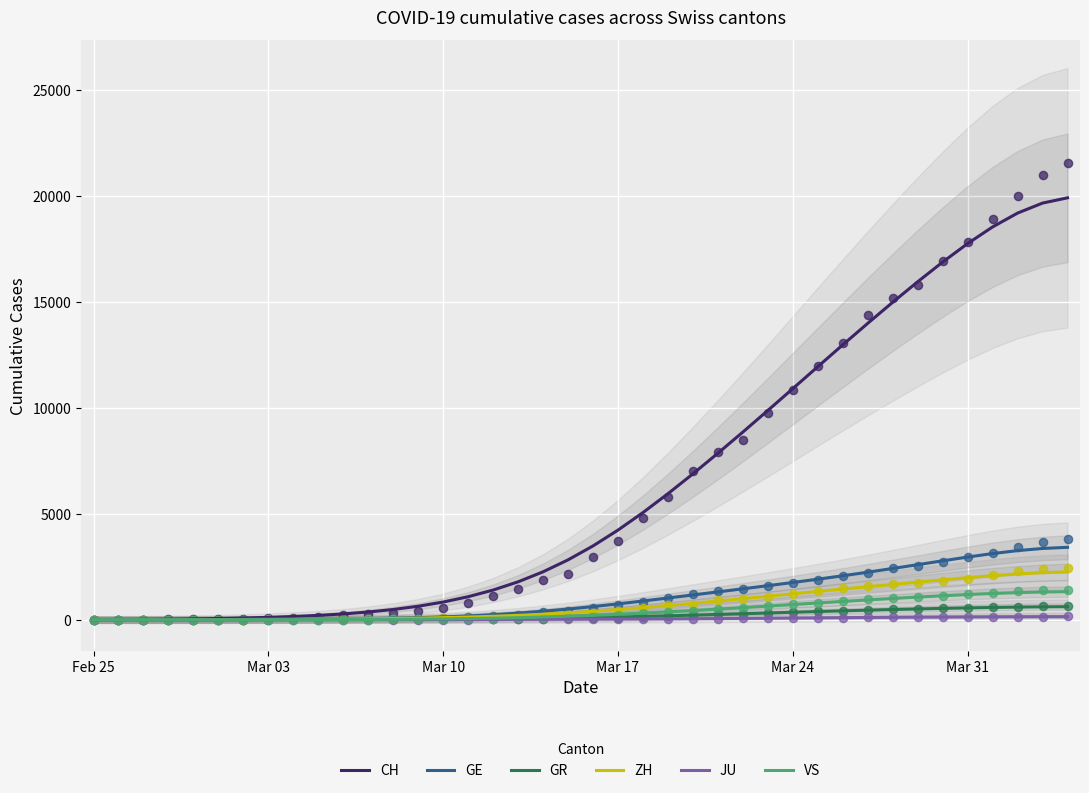

What are all the series names shown in the legend?

CH, GE, GR, ZH, JU, VS